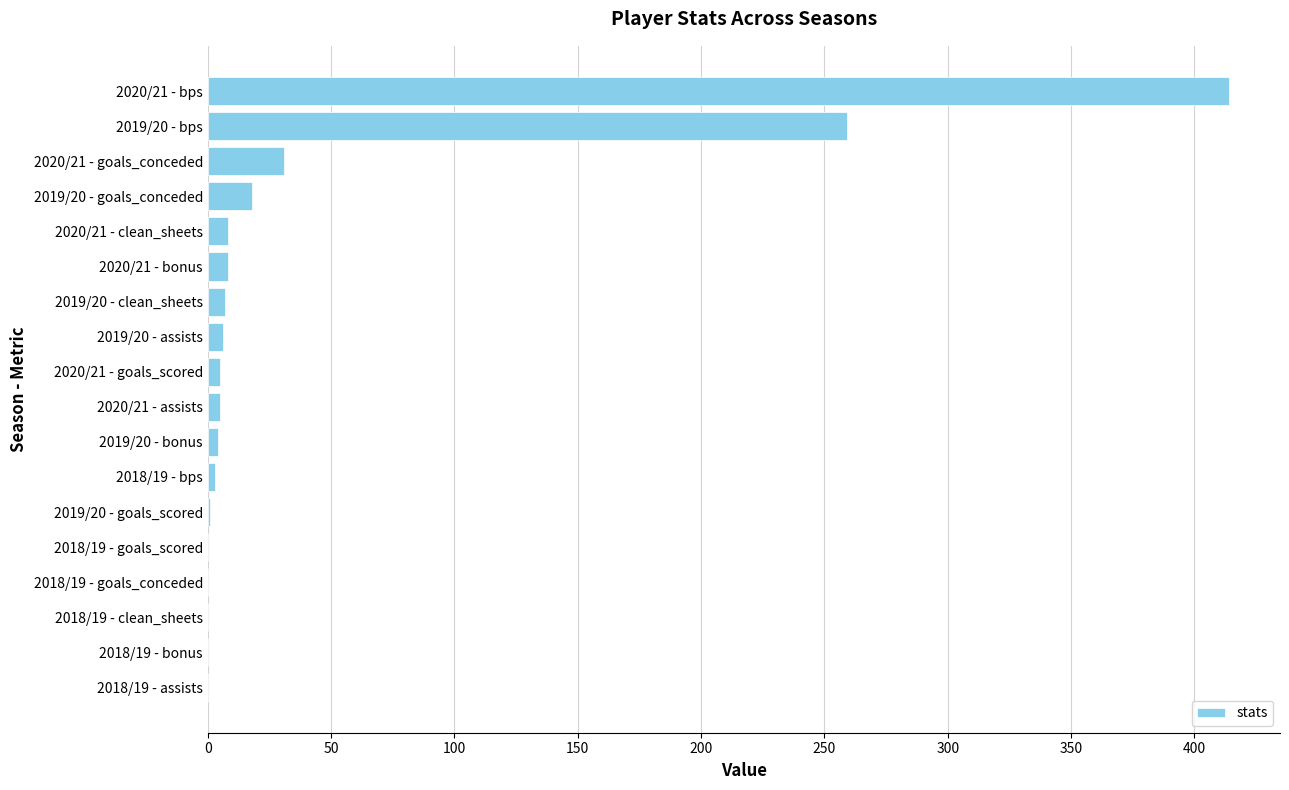

True or false: the data shows 259 at 2019/20 - bps.

True